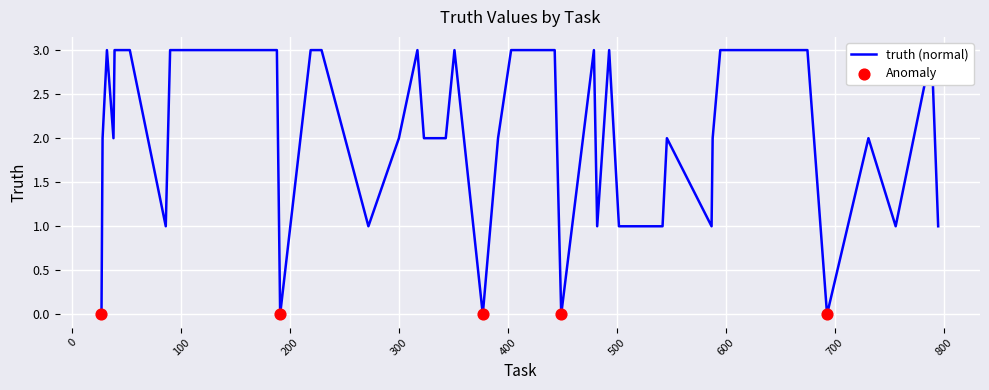

What is the ratio of the value at 542 to the value at 675?

0.3